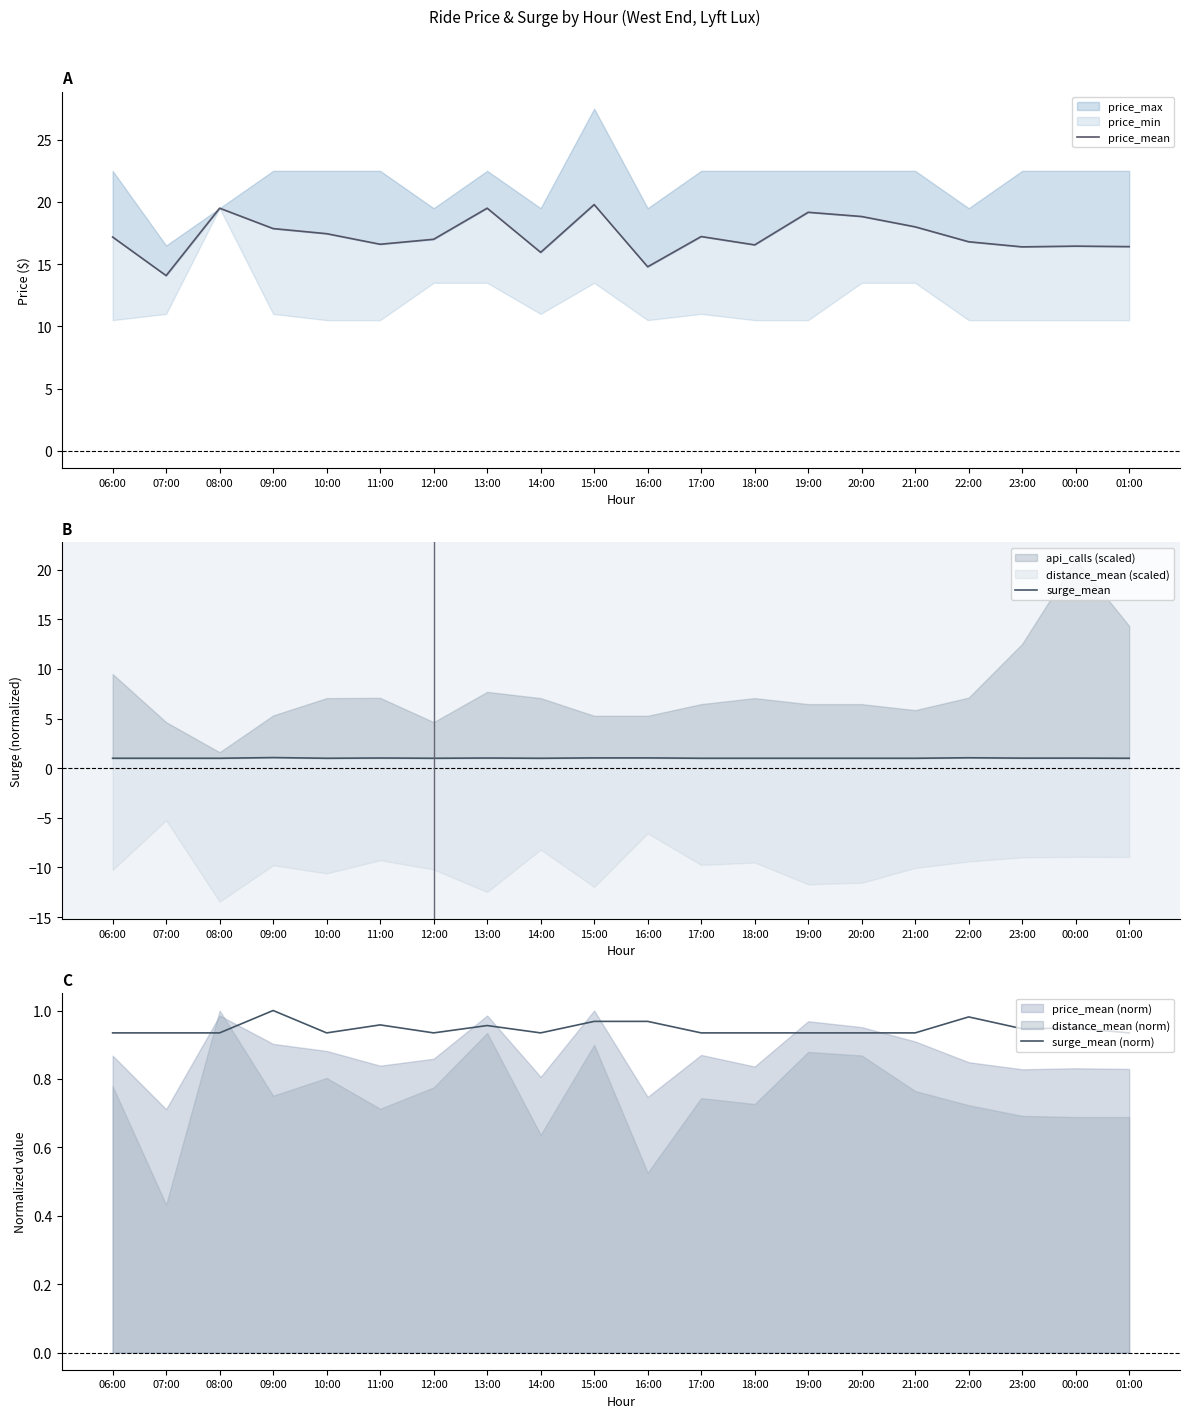

Is the value of surge_mean (norm) at 09:00 greater than the value of price_mean at 01:00?

No